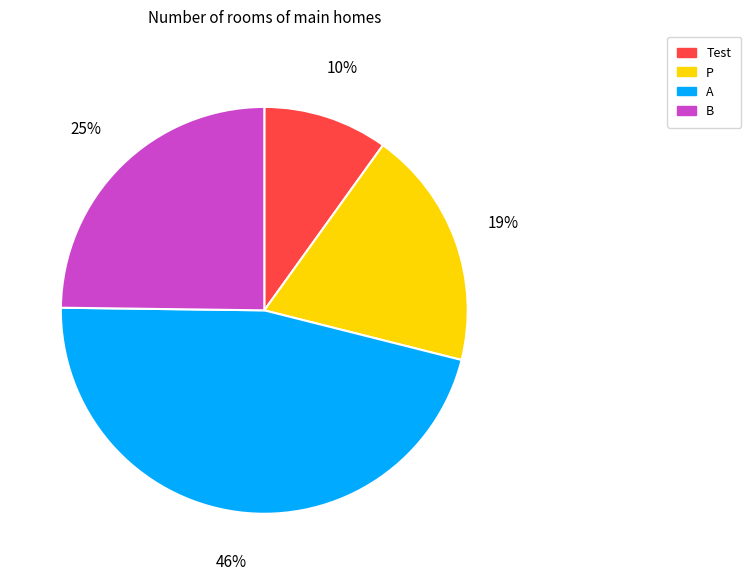

Combined, do Test and P account for over 50%?

No